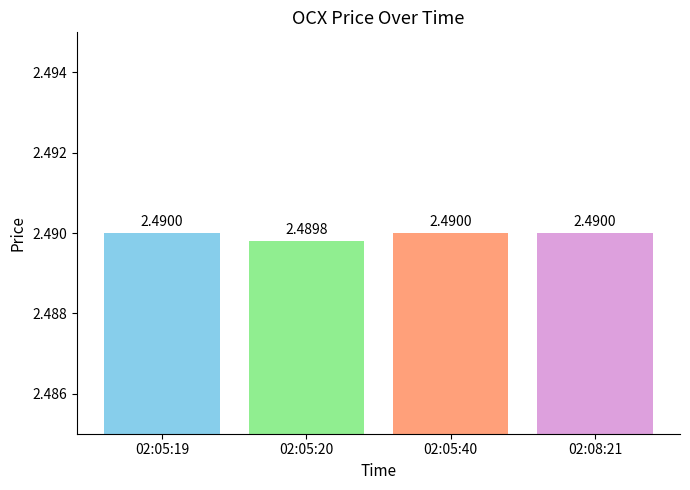

What is the average value?

2.5